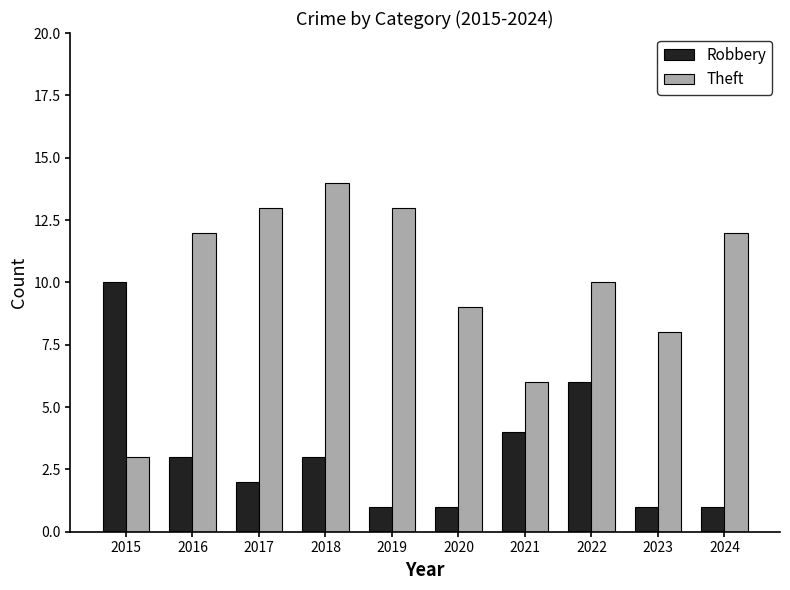

The Theft series shows 5 at 2020. True or false?

False